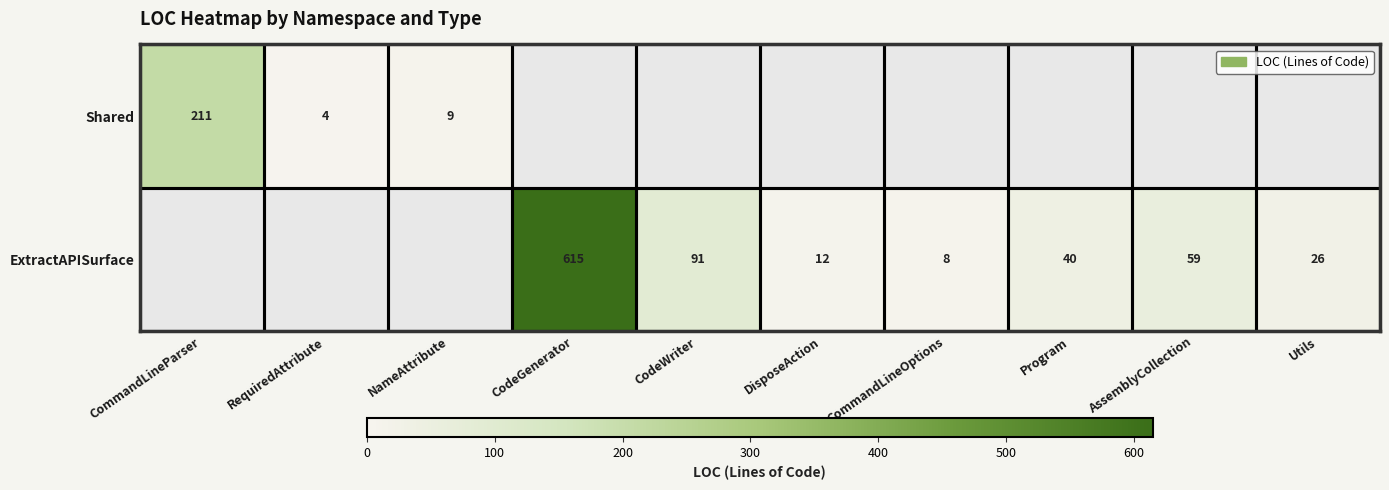

The ExtractAPISurface series shows 615 at CodeGenerator. True or false?

True